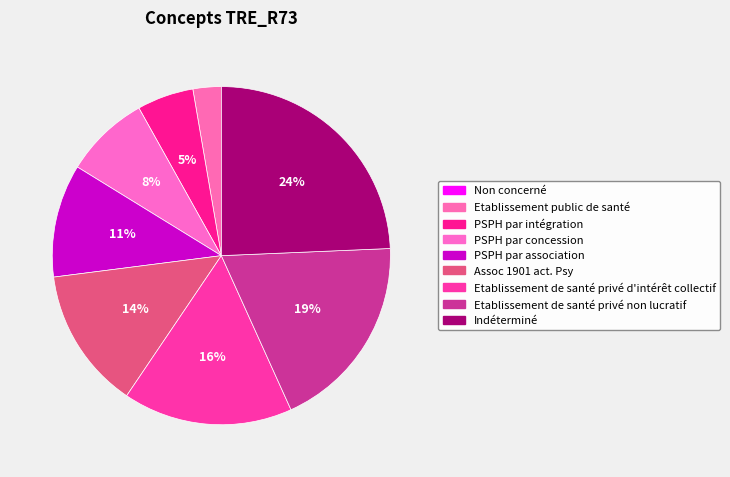

Rank the categories by value from lowest to highest.

Non concerné, Etablissement public de santé, PSPH par intégration, PSPH par concession, PSPH par association, Assoc 1901 act. Psy, Etablissement de santé privé d'intérêt collectif, Etablissement de santé privé non lucratif, Indéterminé